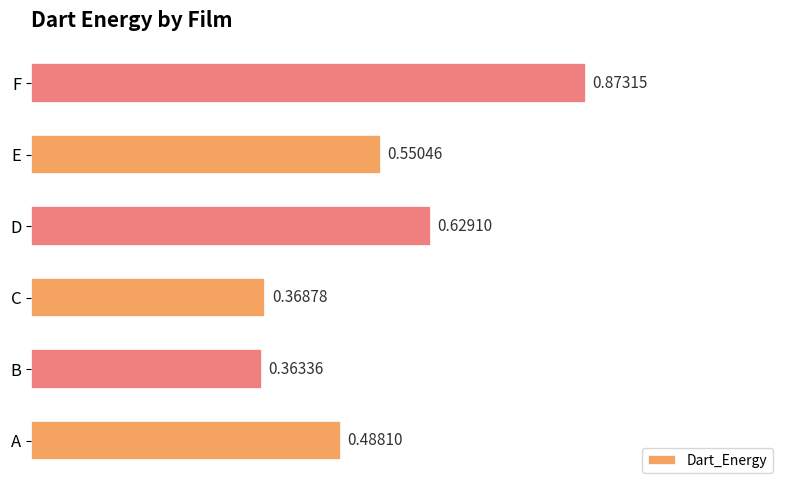

Rank the categories by value from highest to lowest.

F, D, E, A, C, B